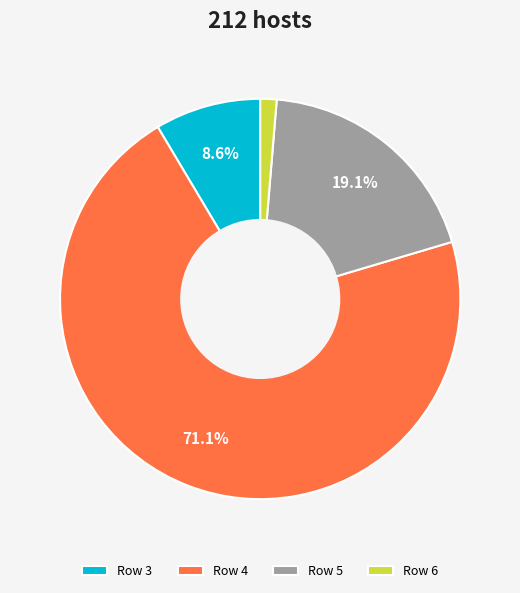

To the nearest percent, what is the average slice percentage?

25%